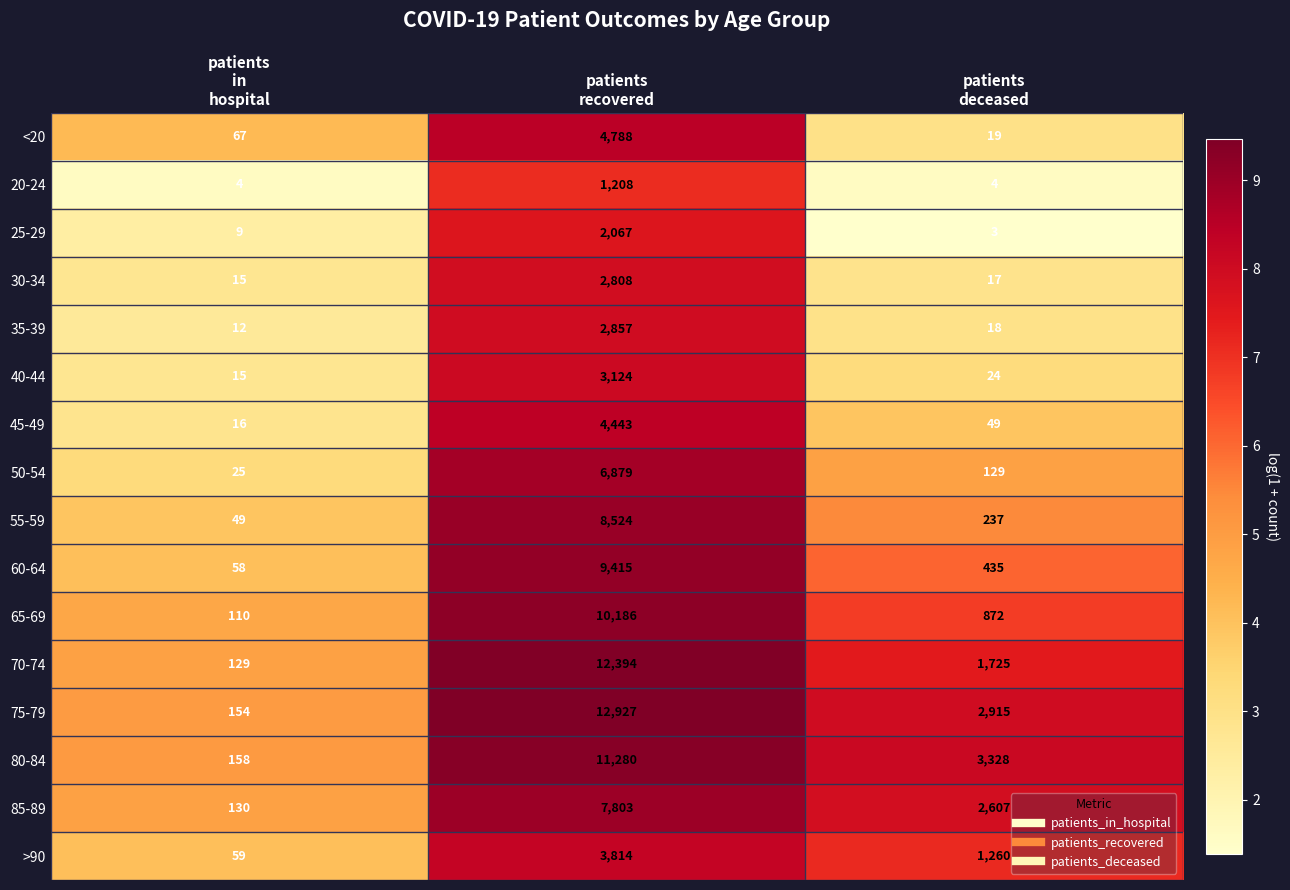

What is the total value across all series at patients
in
hospital?

1010